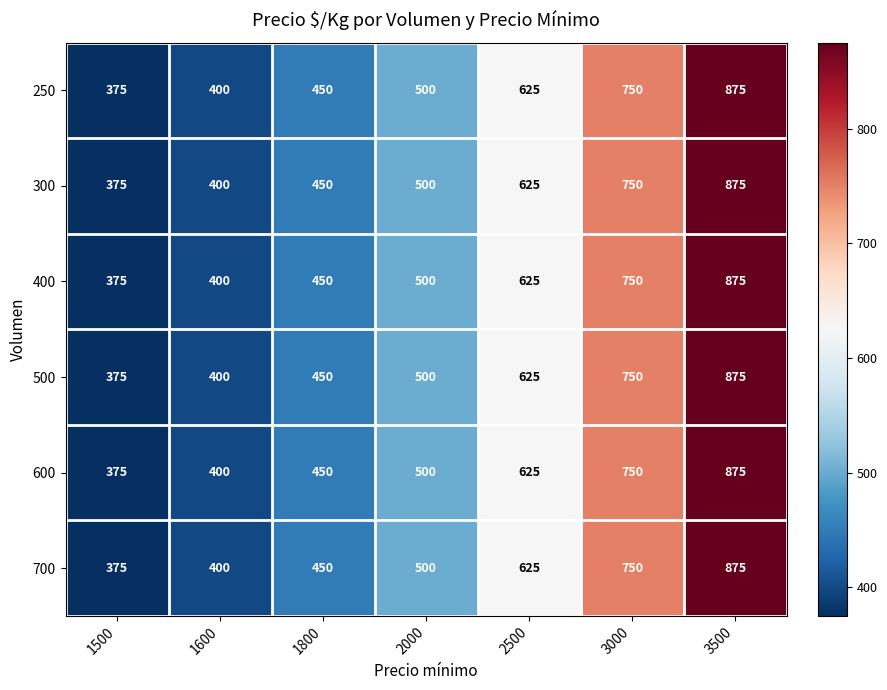

The value of 250 at 1500 is 375. True or false?

True